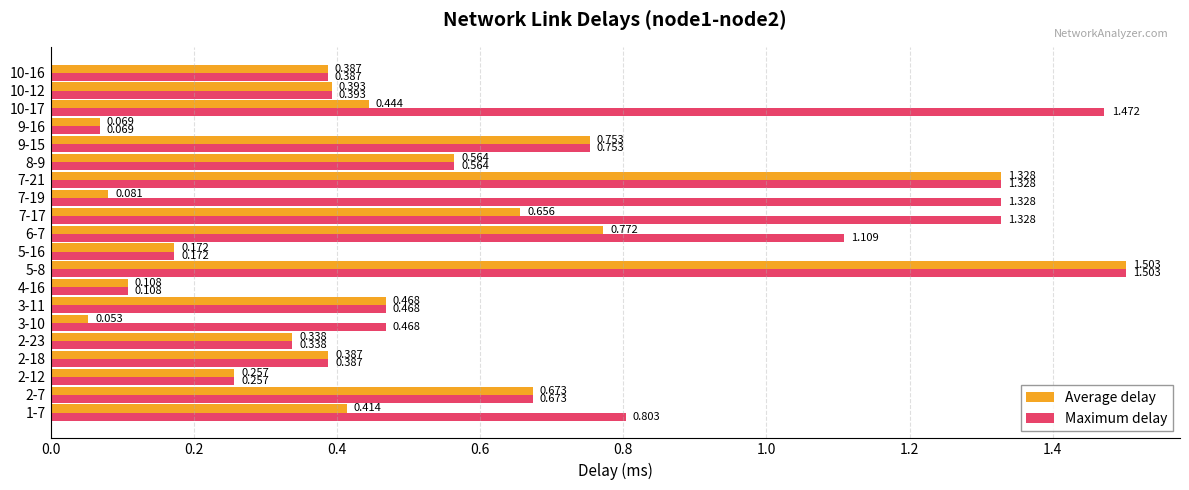

Which series has the largest total across all categories?

Maximum delay